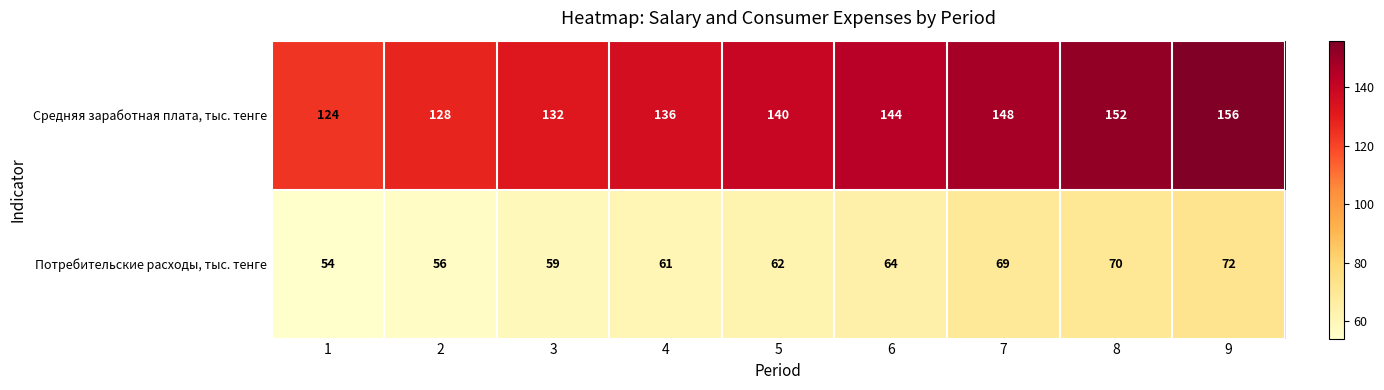

What is the spread (max minus min) of values at 4?

75